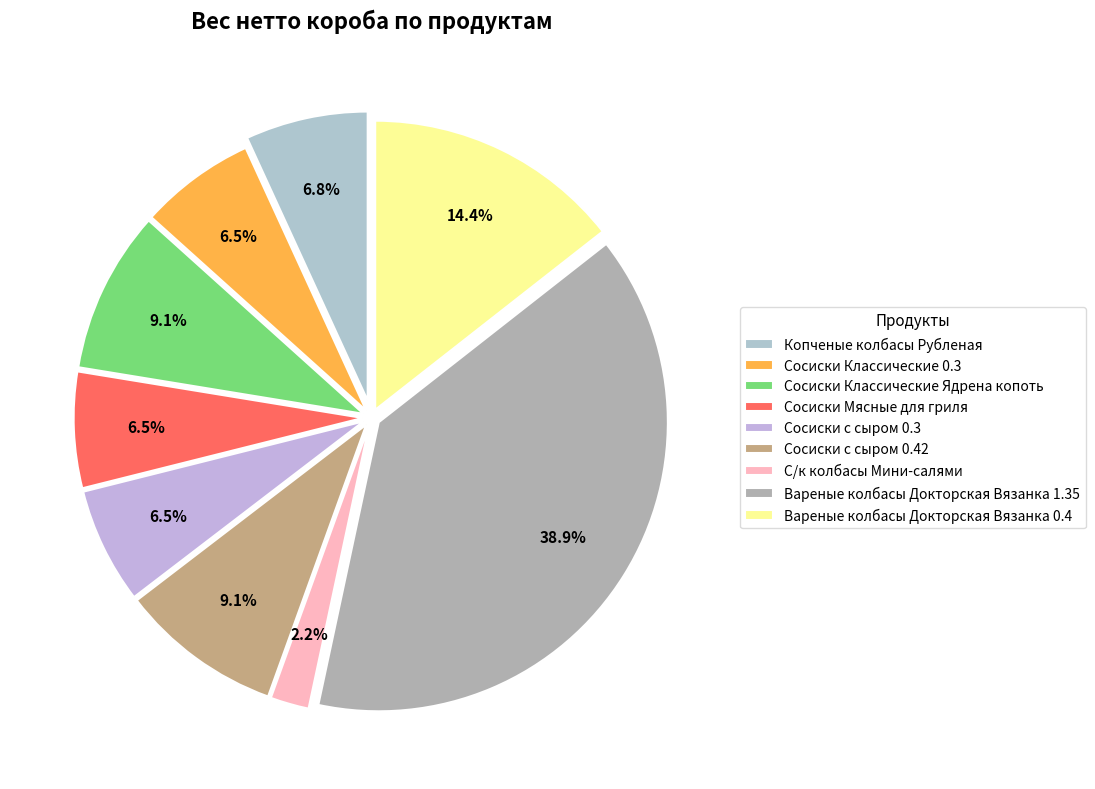

Which has a higher value, Вареные колбасы Докторская Вязанка 1.35 or Копченые колбасы Рубленая?

Вареные колбасы Докторская Вязанка 1.35